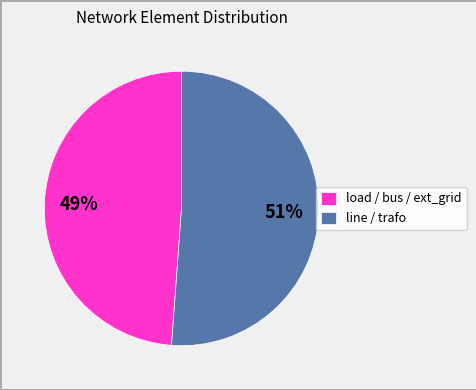

True or false: load / bus / ext_grid accounts for 49% of the total.

True